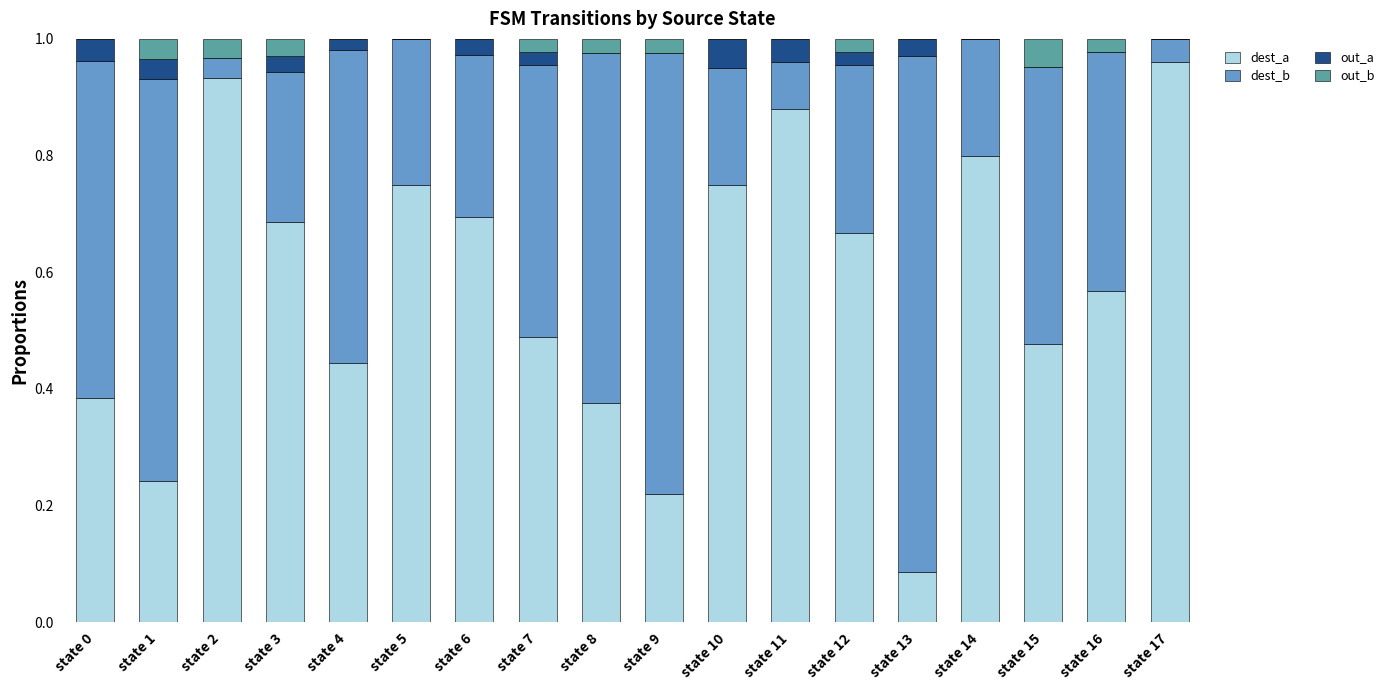

What is the sum of the dest_a values at state 2 and state 15?

1.4